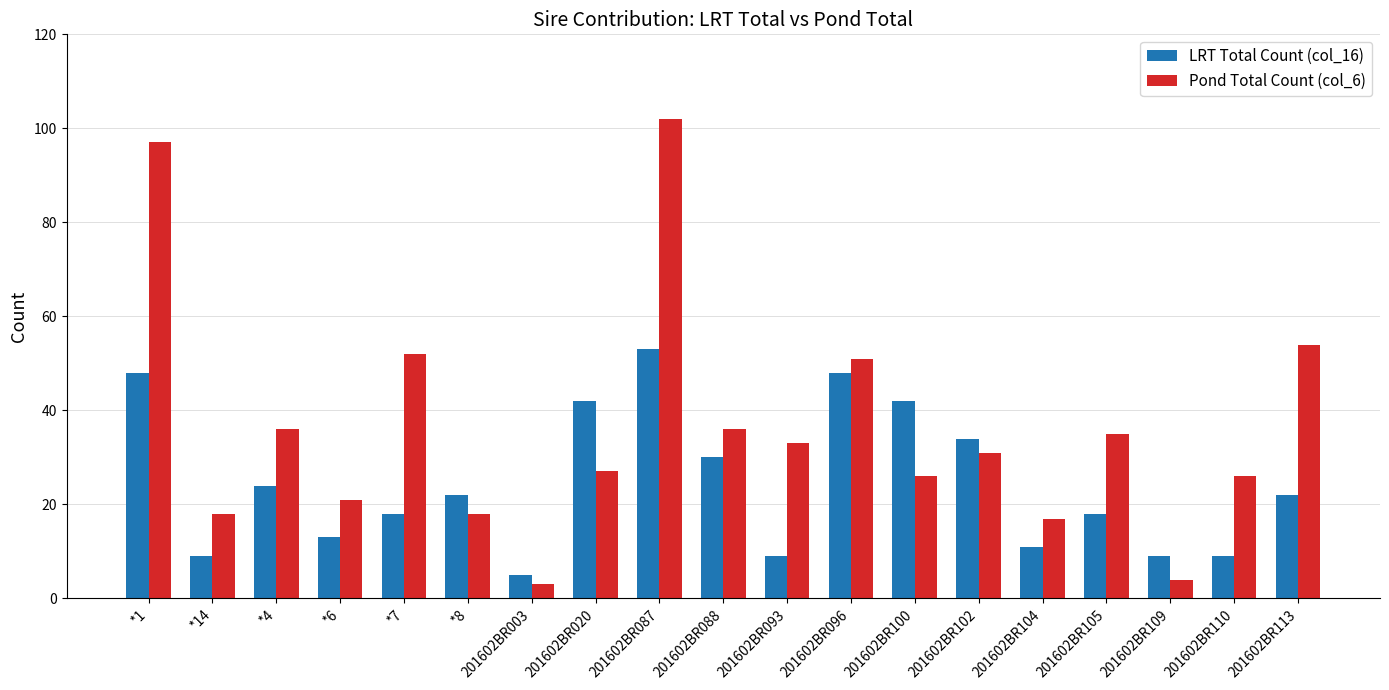

Which label corresponds to the smallest value in the chart?

201602BR003